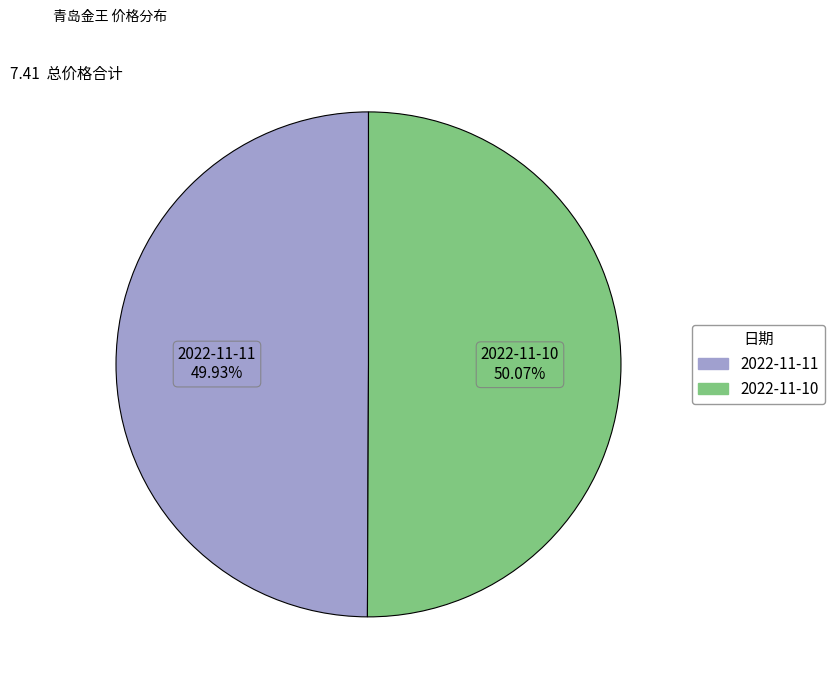

Combined, what portion of the pie is 2022-11-11 and 2022-11-10?

100.0%